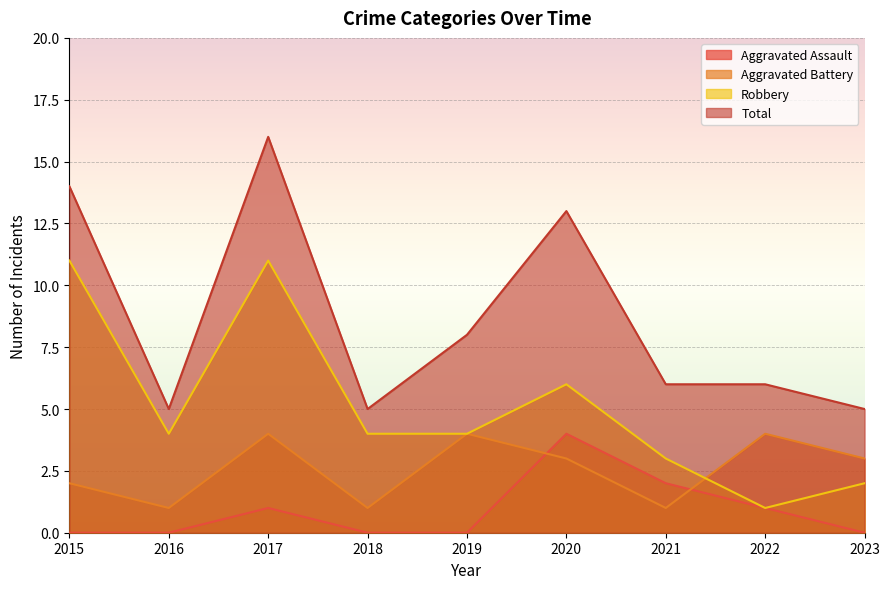

Rank the series at 2020 from lowest to highest value.

Aggravated Battery, Aggravated Assault, Robbery, Total